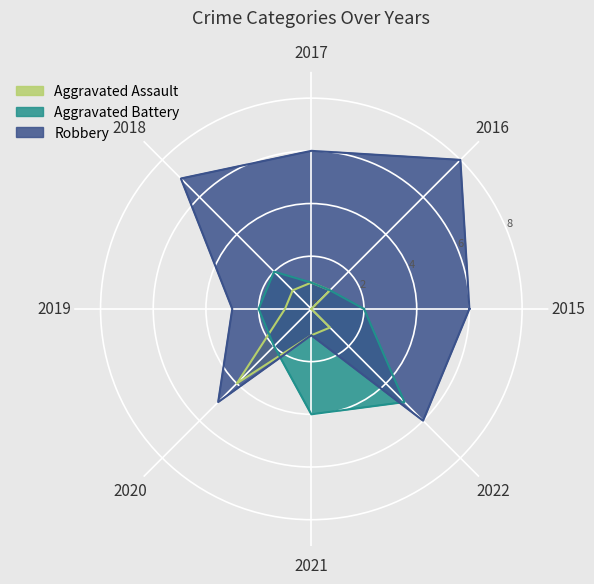

What is the greatest value displayed?

8